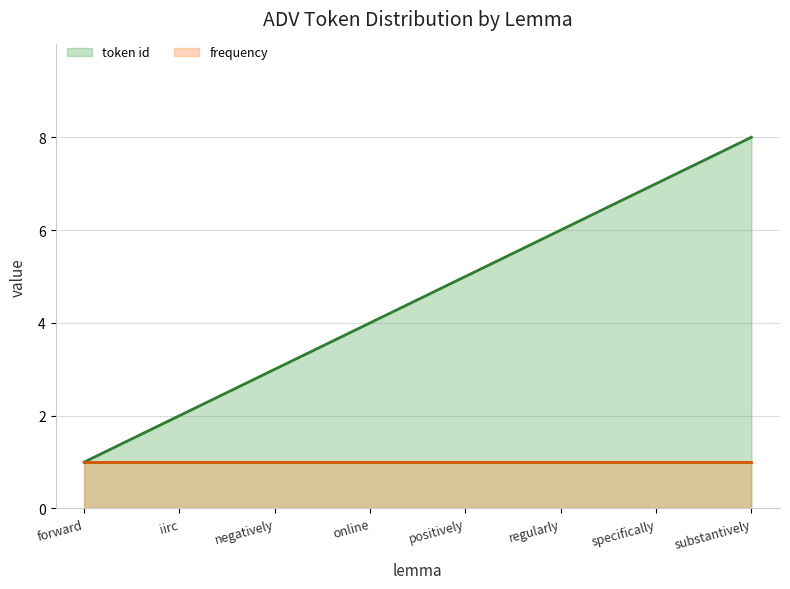

What is the difference between the second highest and second lowest values in the token id series?

5